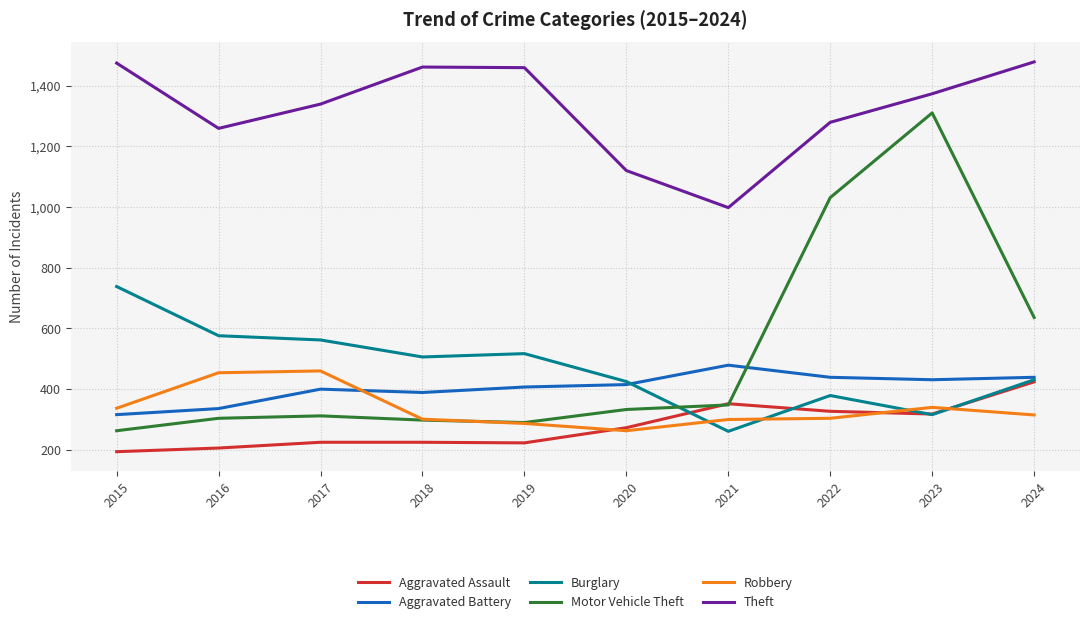

Where is Motor Vehicle Theft nearest to the value 786?

2024